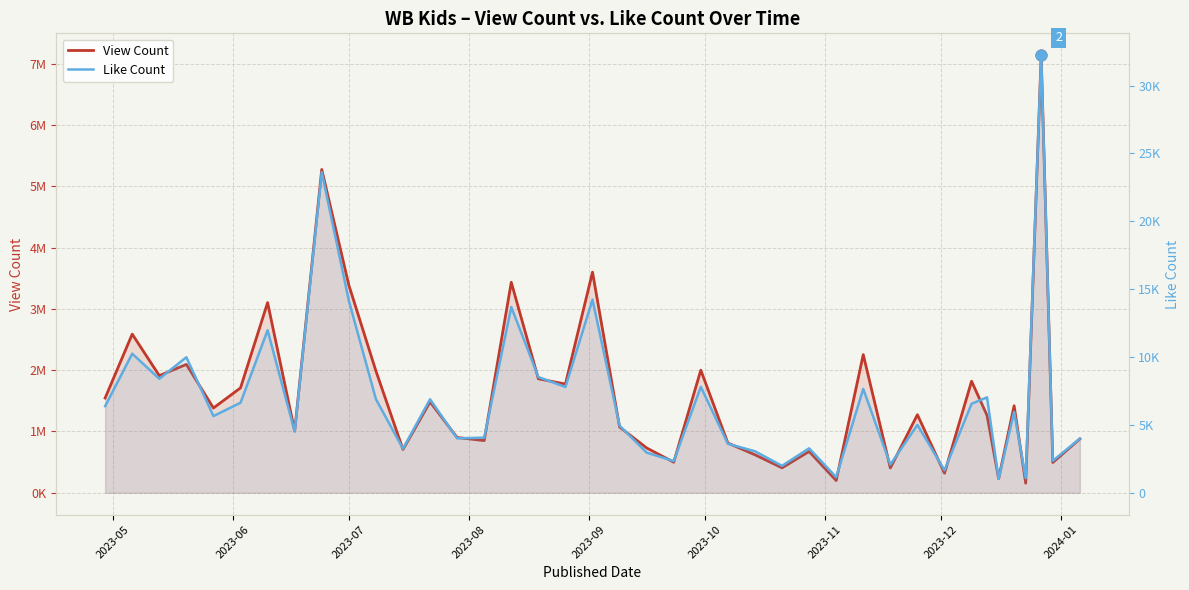

At how many categories does at least one series exceed 3905072?

2